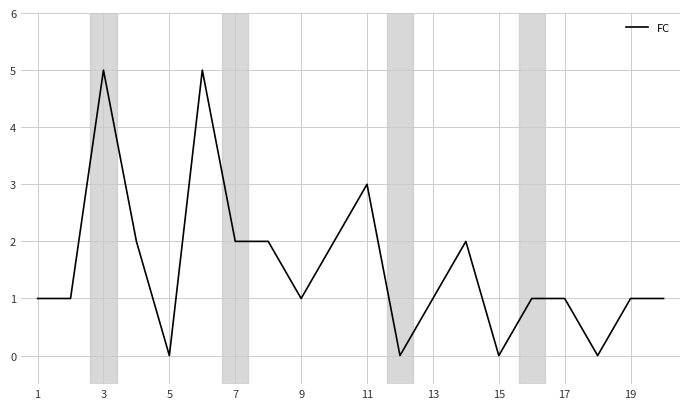

What is the maximum value shown in the chart?

5